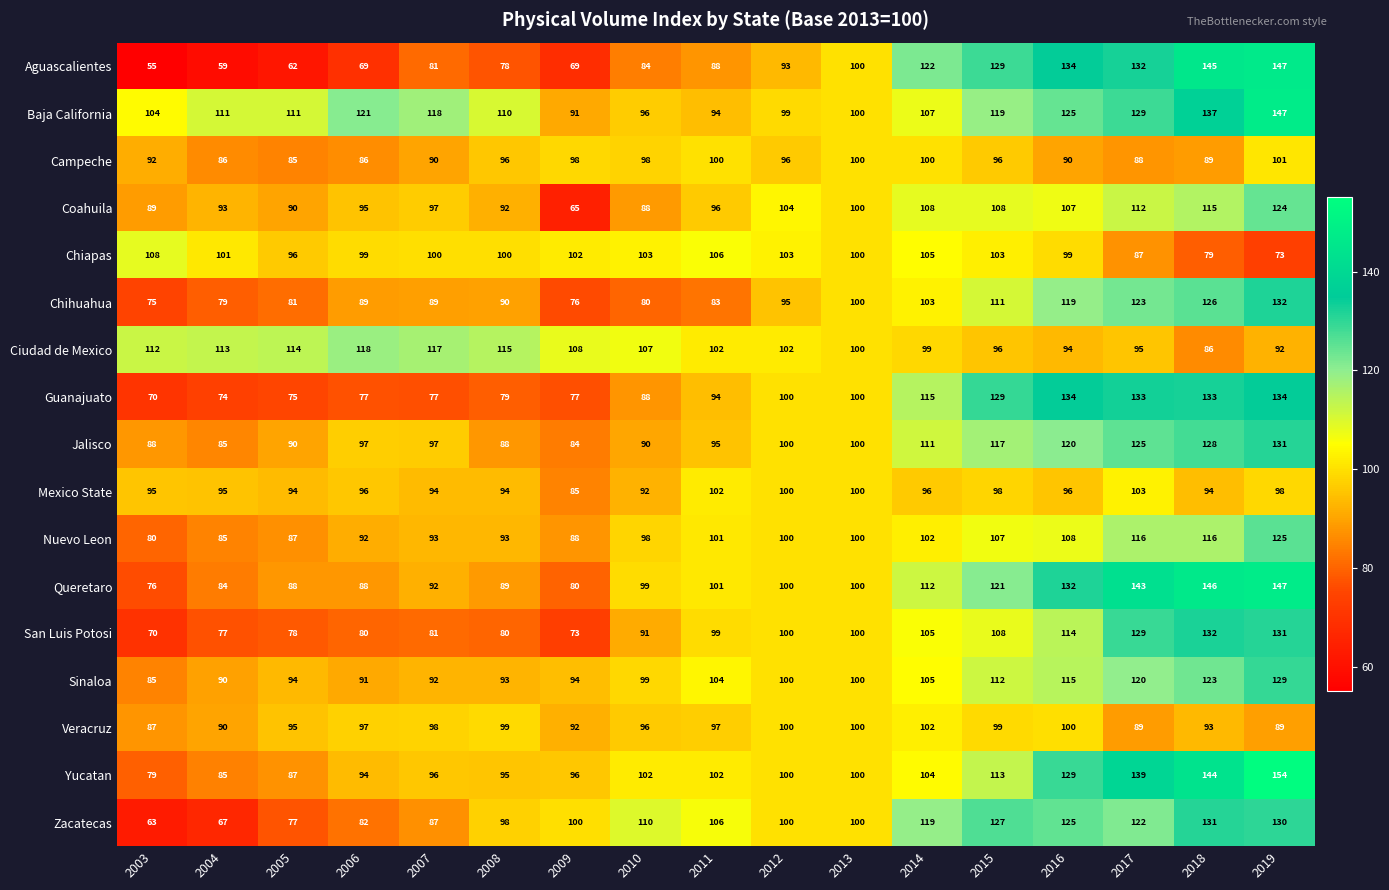

At which label is Zacatecas closest to 97?

2008